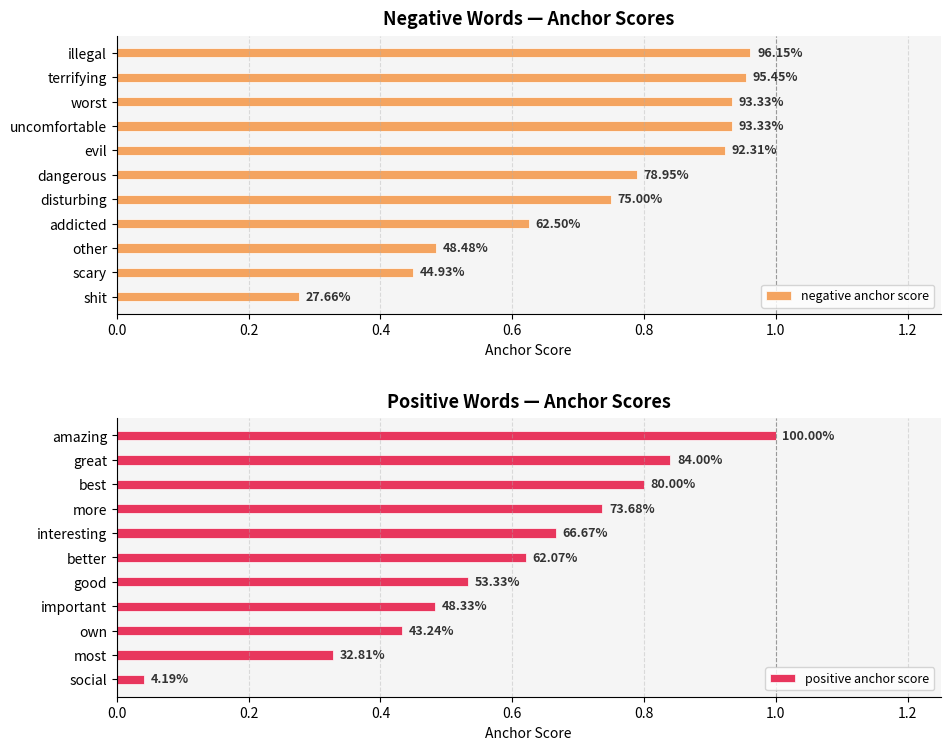

The negative anchor score series shows 0.2 at illegal. True or false?

False